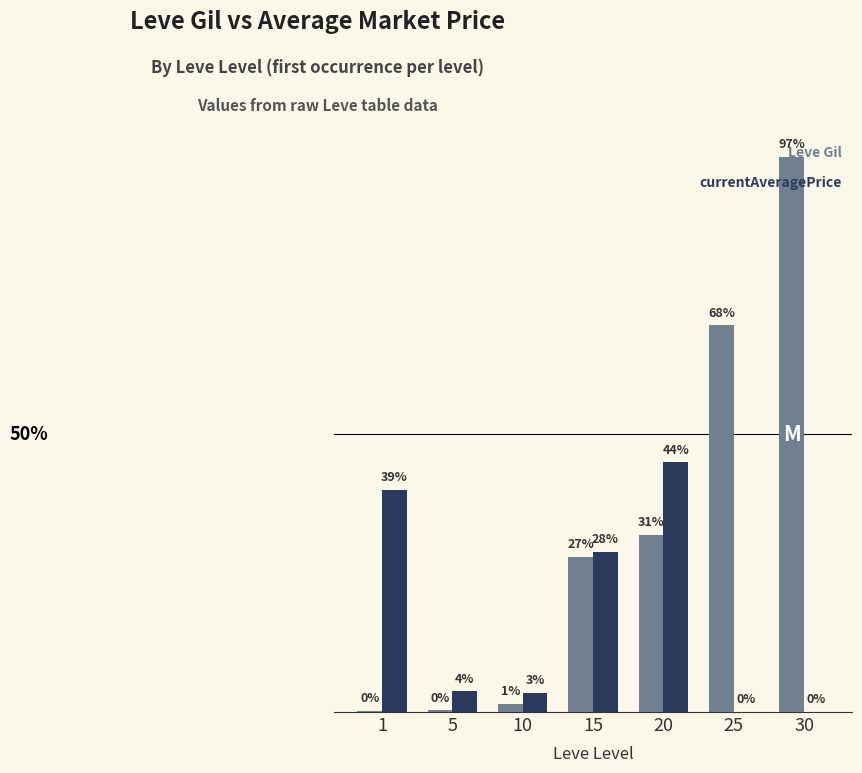

What is the spread (max minus min) of values at 5?

2287